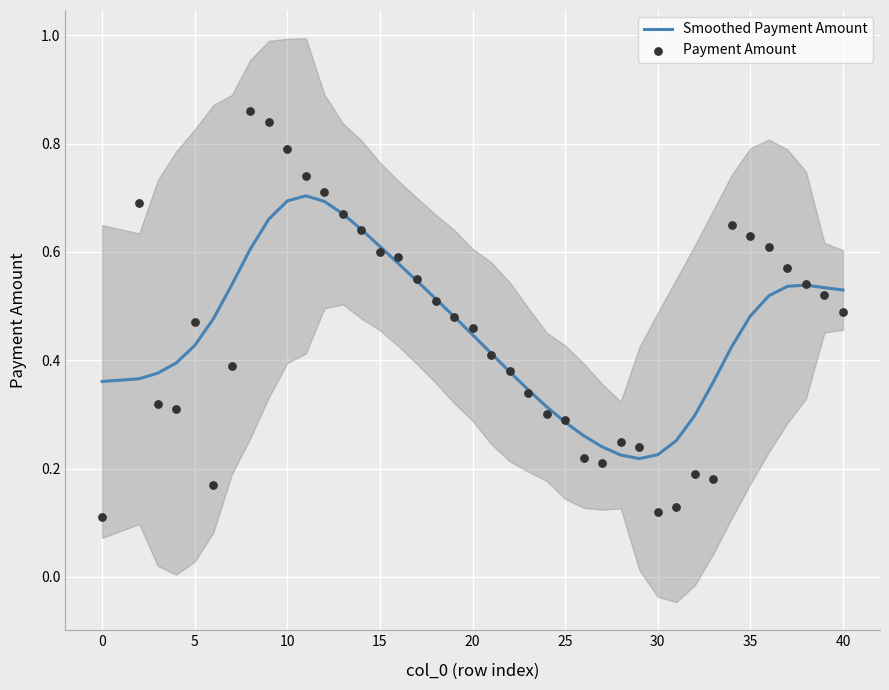

Which series has the largest Y range (max minus min)?

Payment Amount